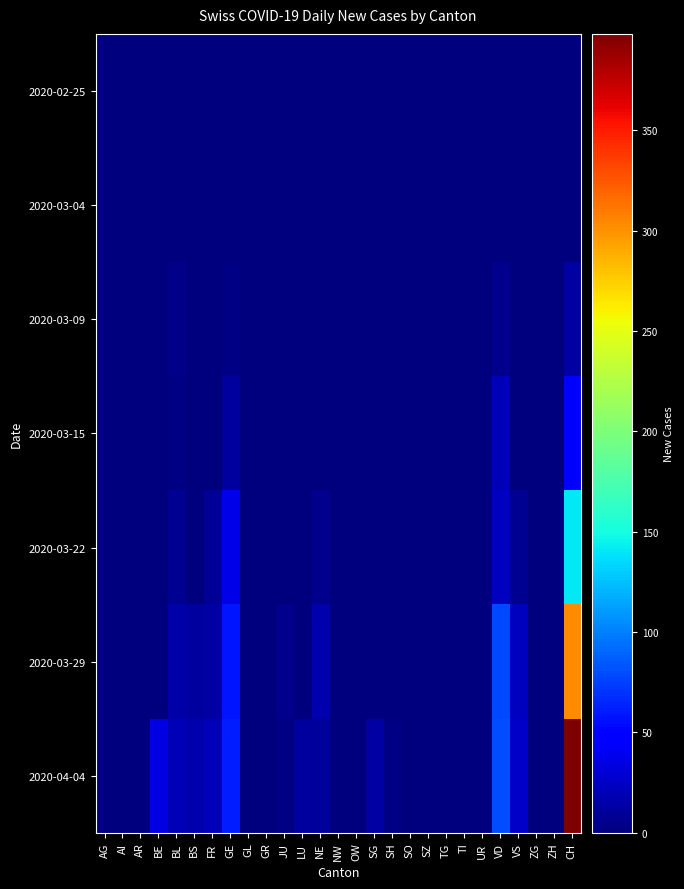

Which label corresponds to the largest value in the chart?

CH